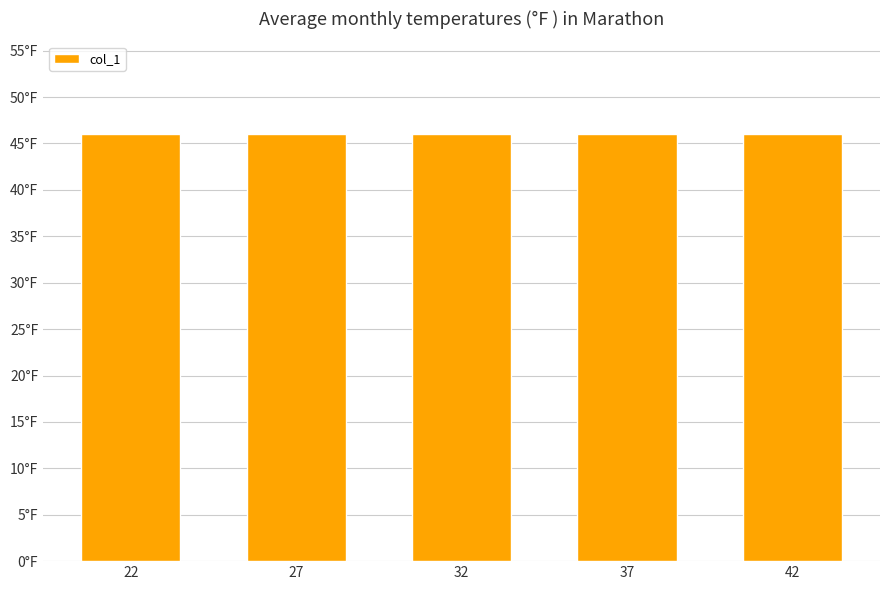

Is it true that col_1 equals 46 at 22?

True